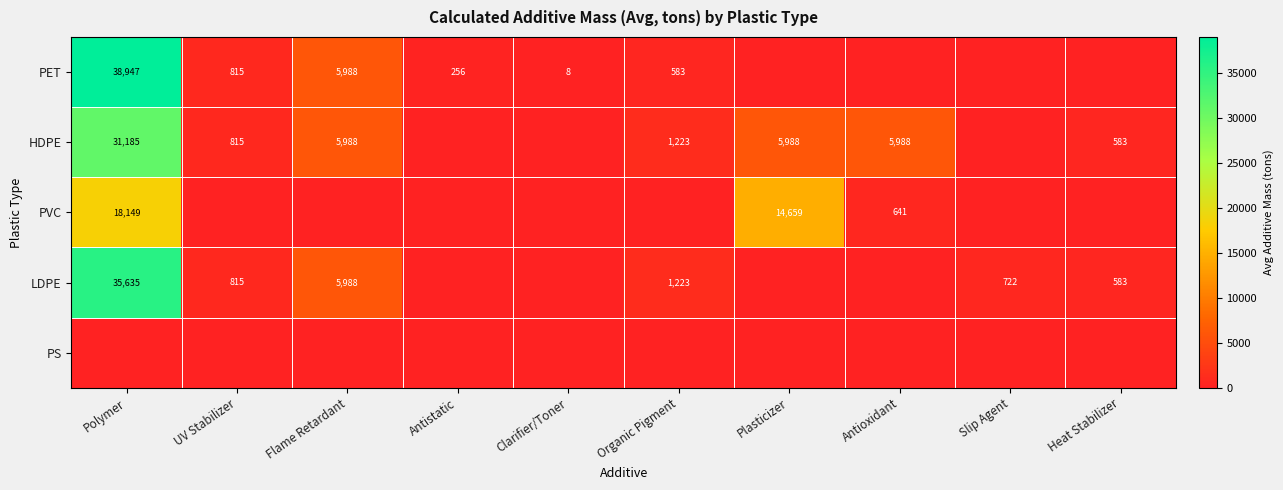

At which category does the chart reach its minimum across all series?

Plasticizer